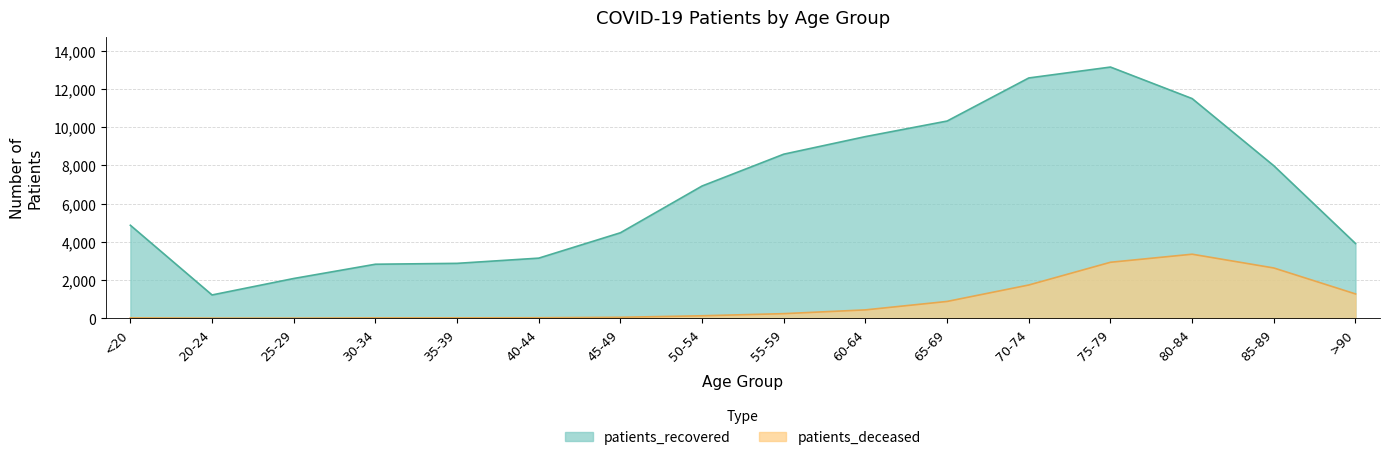

At which label does patients_recovered reach its peak?

75-79